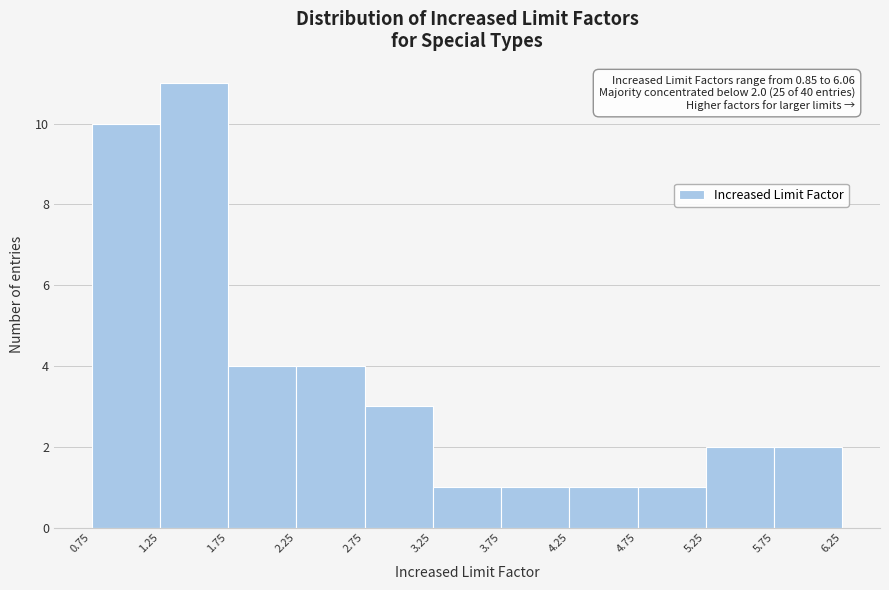

Over which range of the x-axis is the bar tallest?

1.25 to 1.75